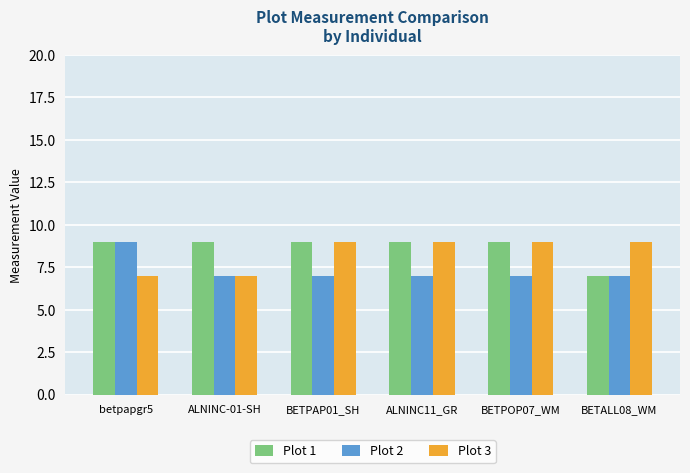

Is it true that Plot 1 equals 16 at ALNINC-01-SH?

False